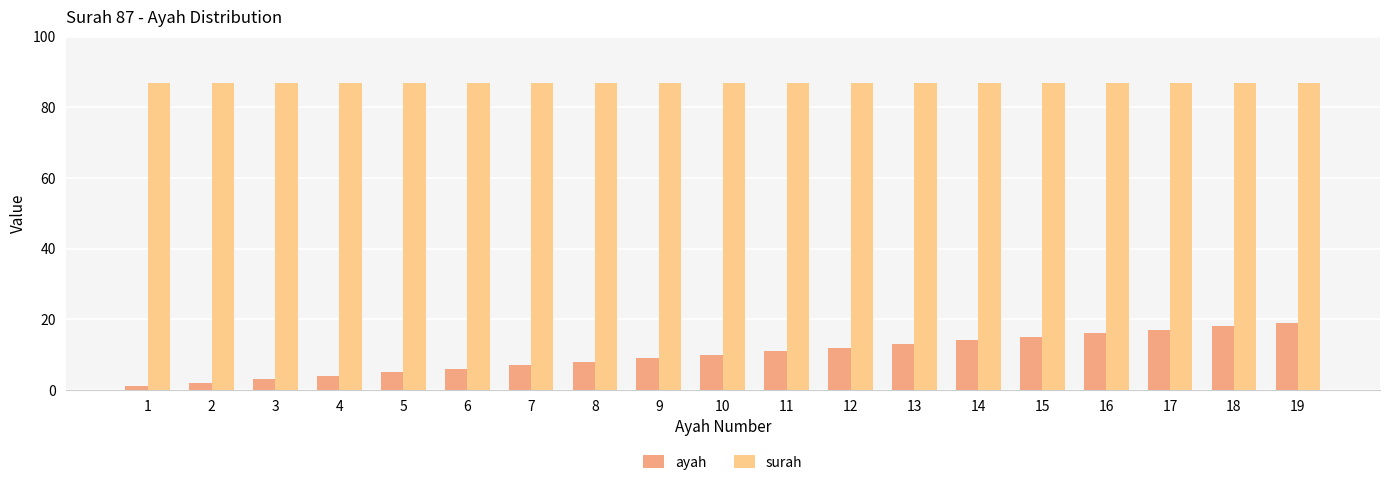

How many categories are shown in the chart?

19